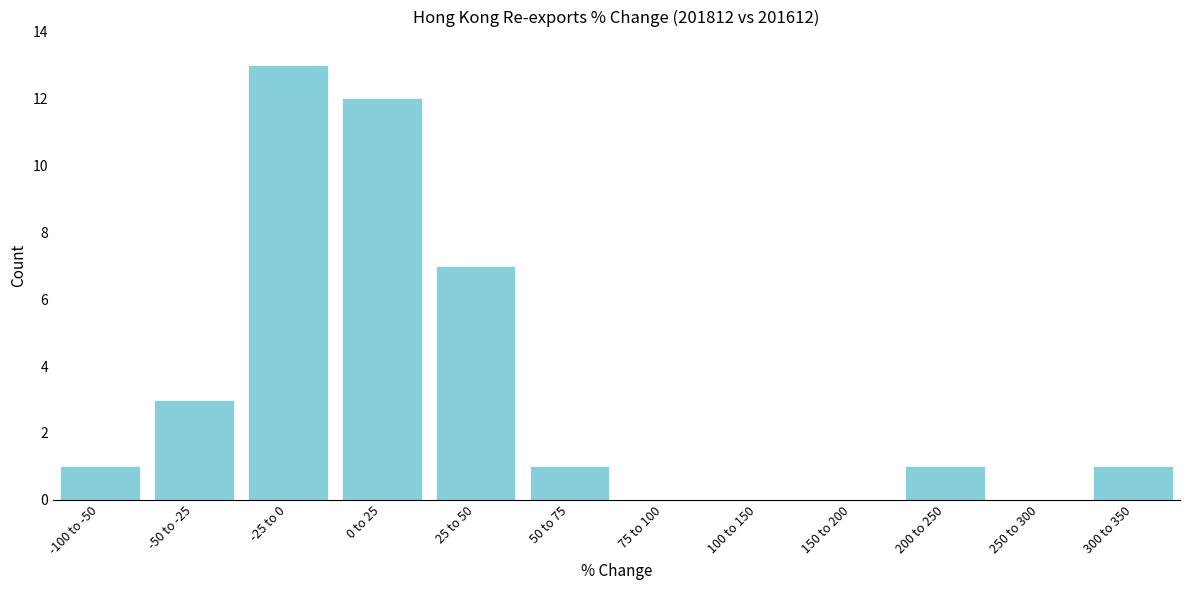

Reading left to right, extract all data points from this chart.

-100 to -50=1	-50 to -25=3	-25 to 0=13	0 to 25=12	25 to 50=7	50 to 75=1	75 to 100=0	100 to 150=0	150 to 200=0	200 to 250=1	250 to 300=0	300 to 350=1